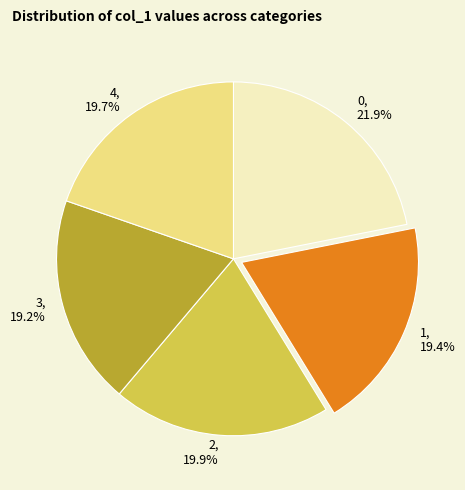

Does any single category account for the majority?

No